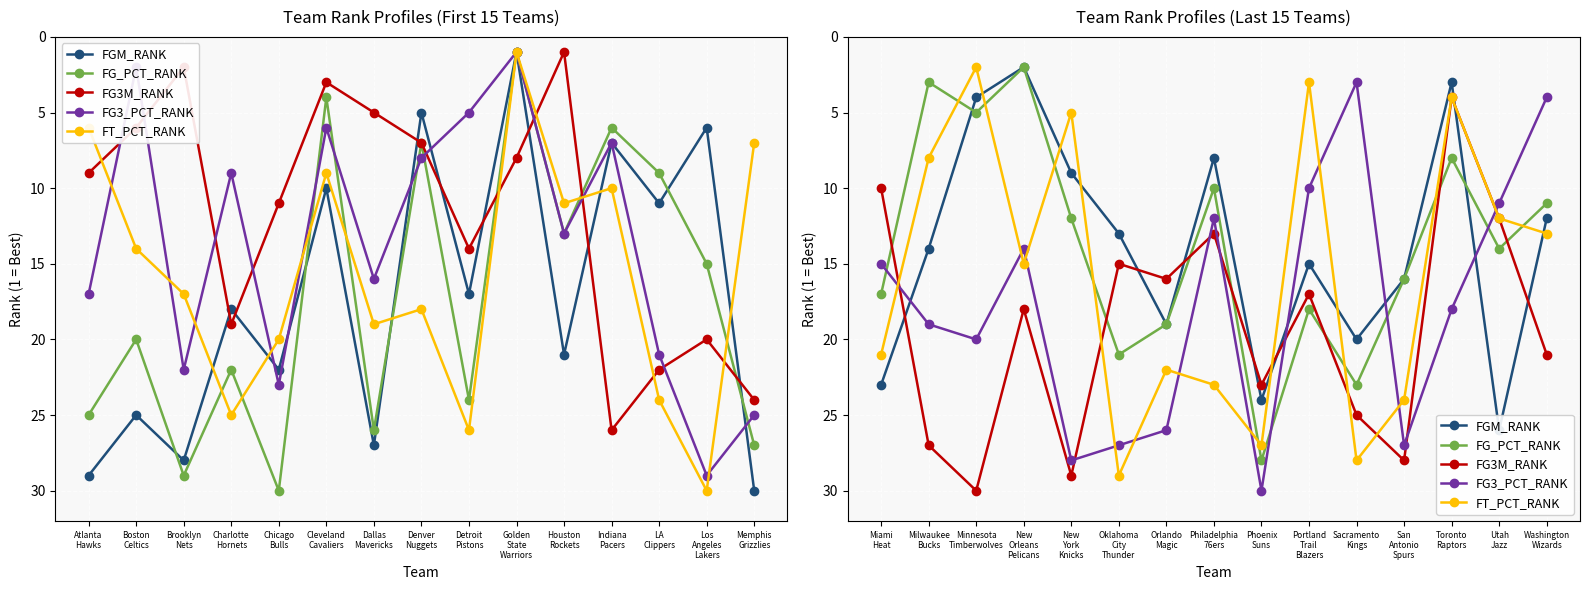

Which series has the largest range (max minus min)?

FG3_PCT_RANK